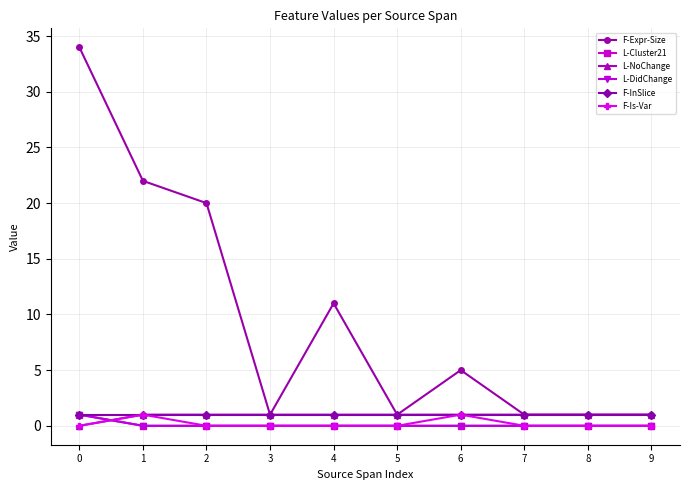

Which label corresponds to the smallest value in the chart?

1